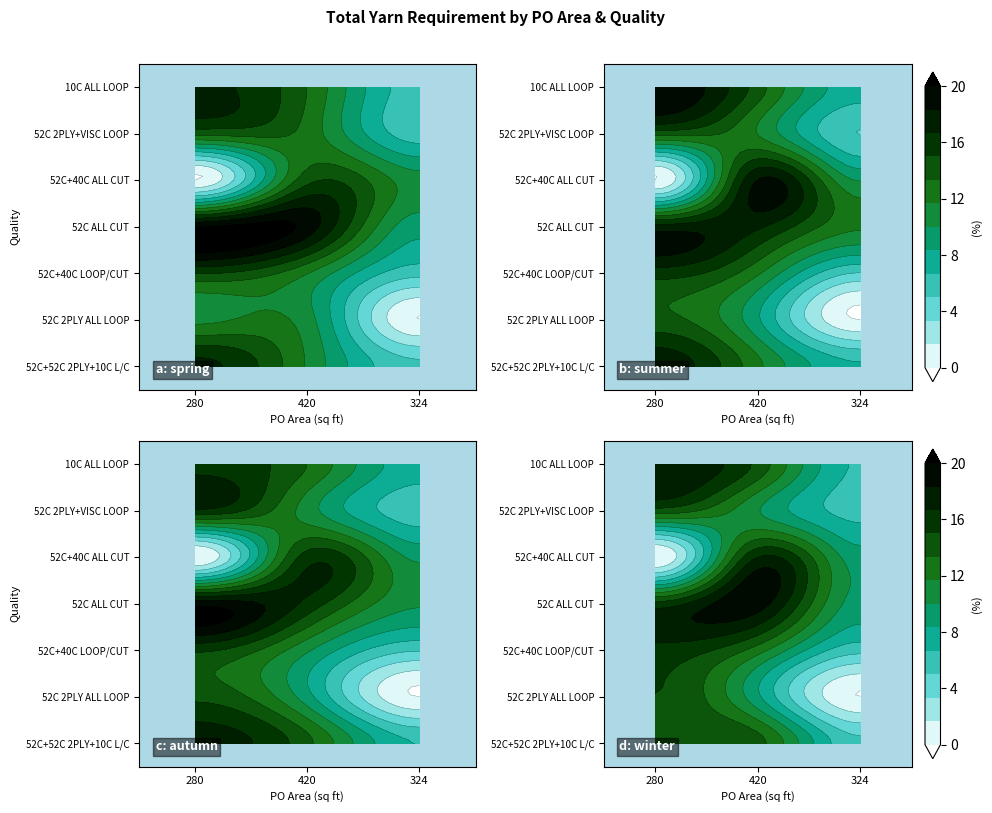

Count the number of categories in the chart.

3